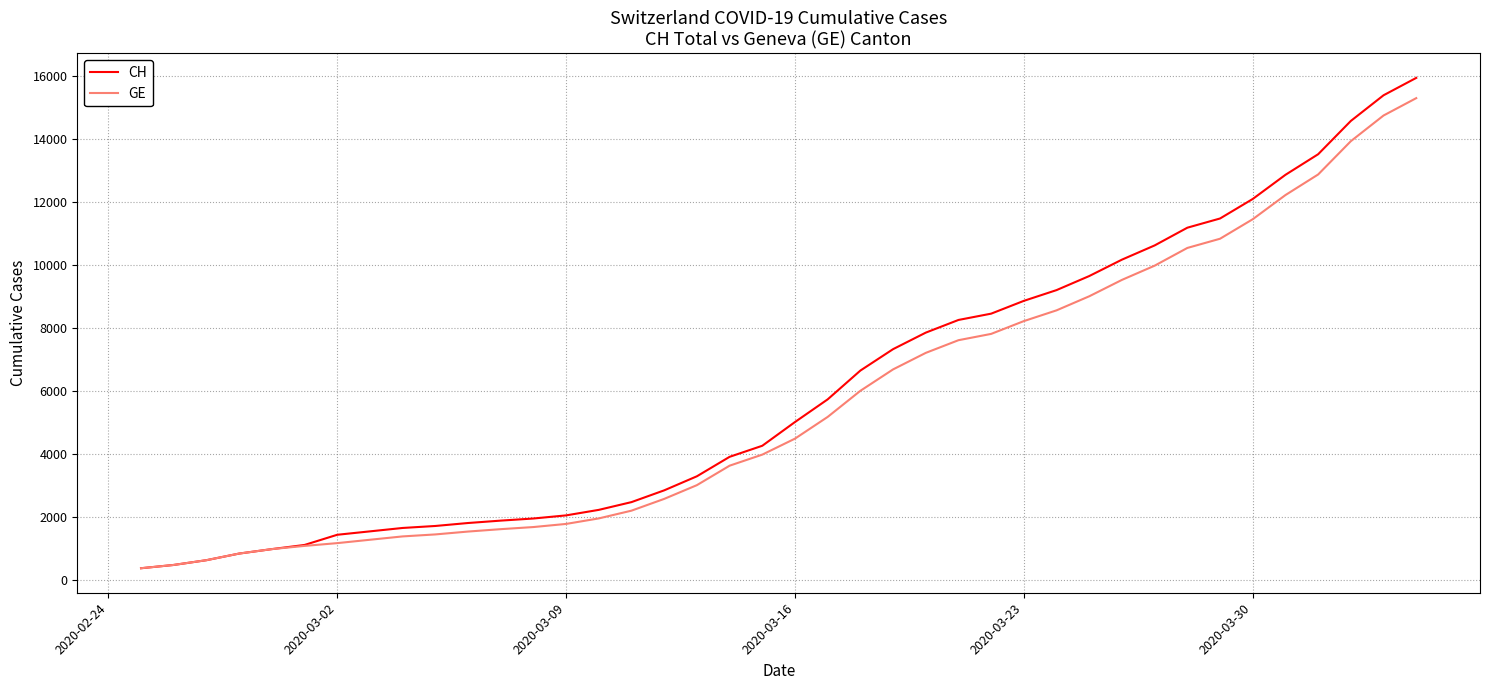

What is the maximum value shown in the chart?

15926